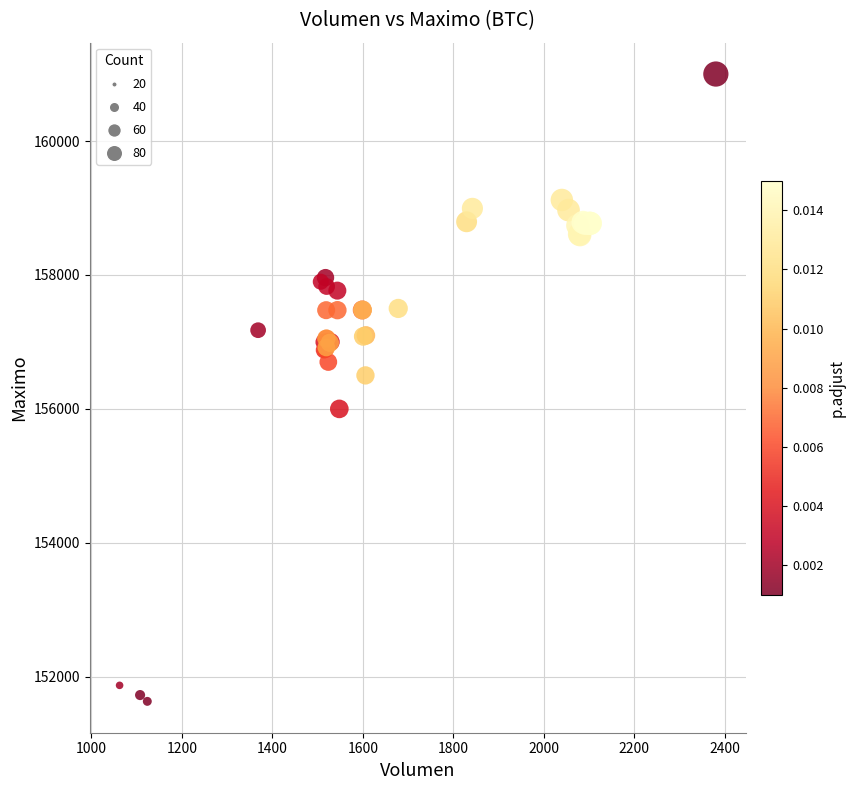

What Y value in the scatter plot is closest to 156316?

156500